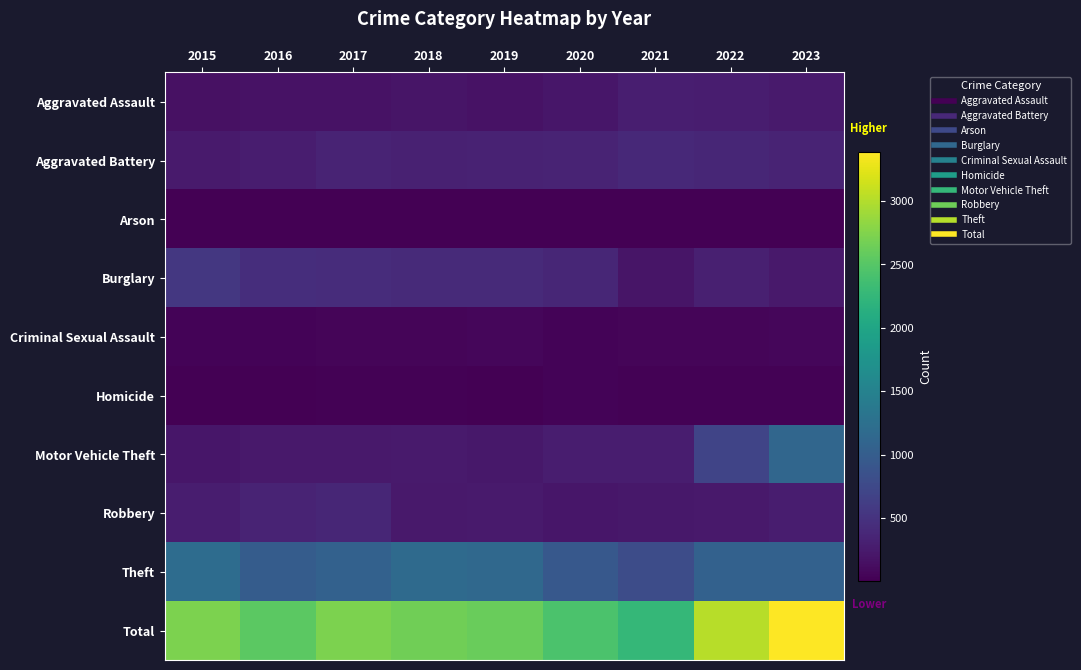

Between 2019 and 2022, which series saw the biggest shift?

Motor Vehicle Theft